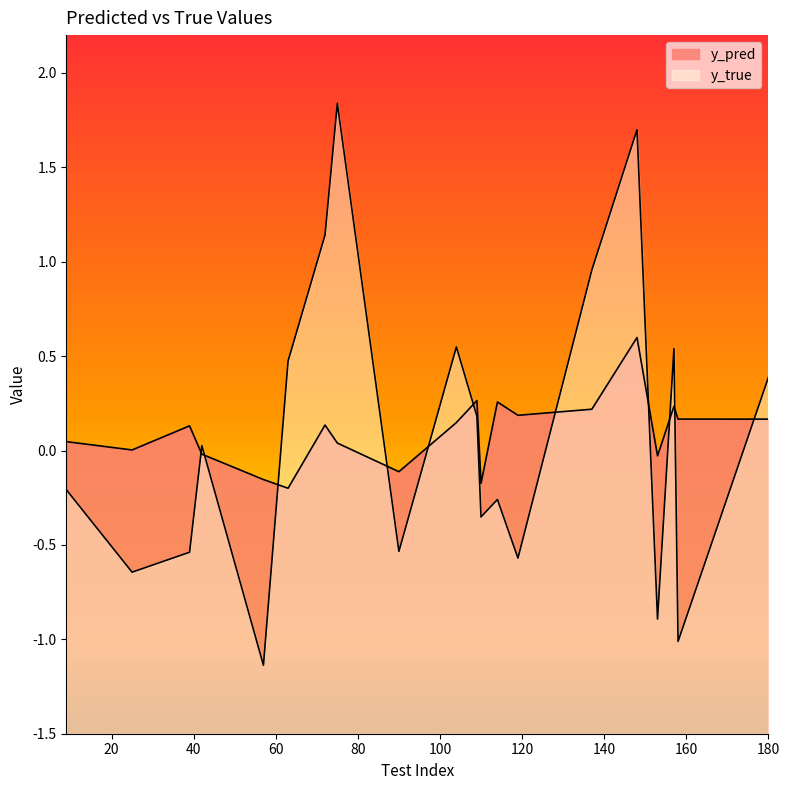

Reading left to right, list all the values displayed in this chart.

y_pred: 0.0	0.0	0.1	-0.0	-0.2	-0.2	0.1	0.0	-0.1	0.1	0.3	-0.2	0.3	0.2	0.2	0.6	-0.0	0.2	0.2	0.2
y_true: -0.2	-0.6	-0.5	0.0	-1.1	0.5	1.1	1.8	-0.5	0.5	0.2	-0.4	-0.3	-0.6	1.0	1.7	-0.9	0.5	-1.0	0.4